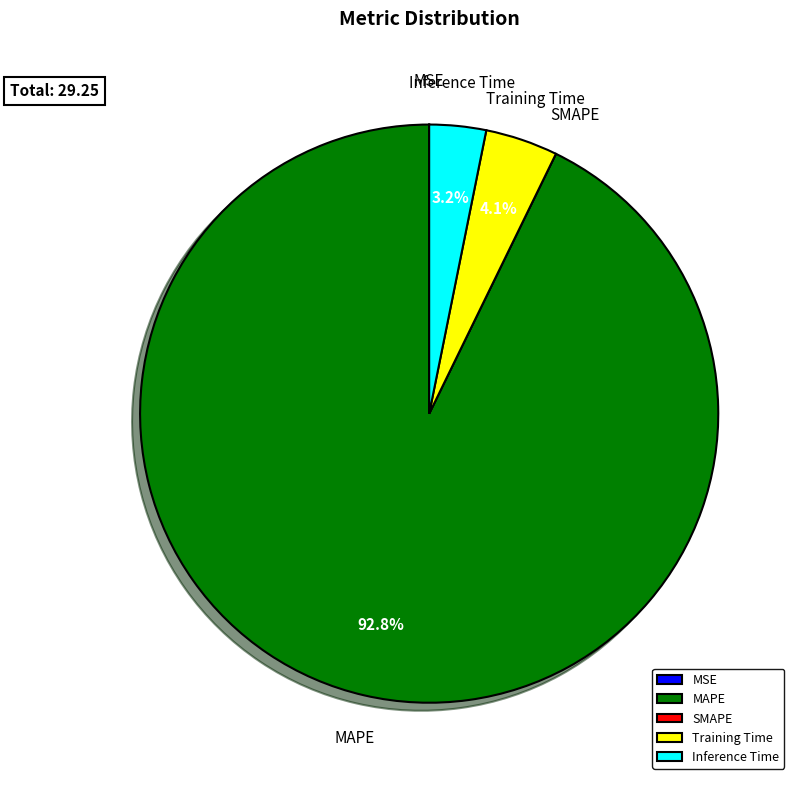

Is there a majority slice in this chart?

Yes